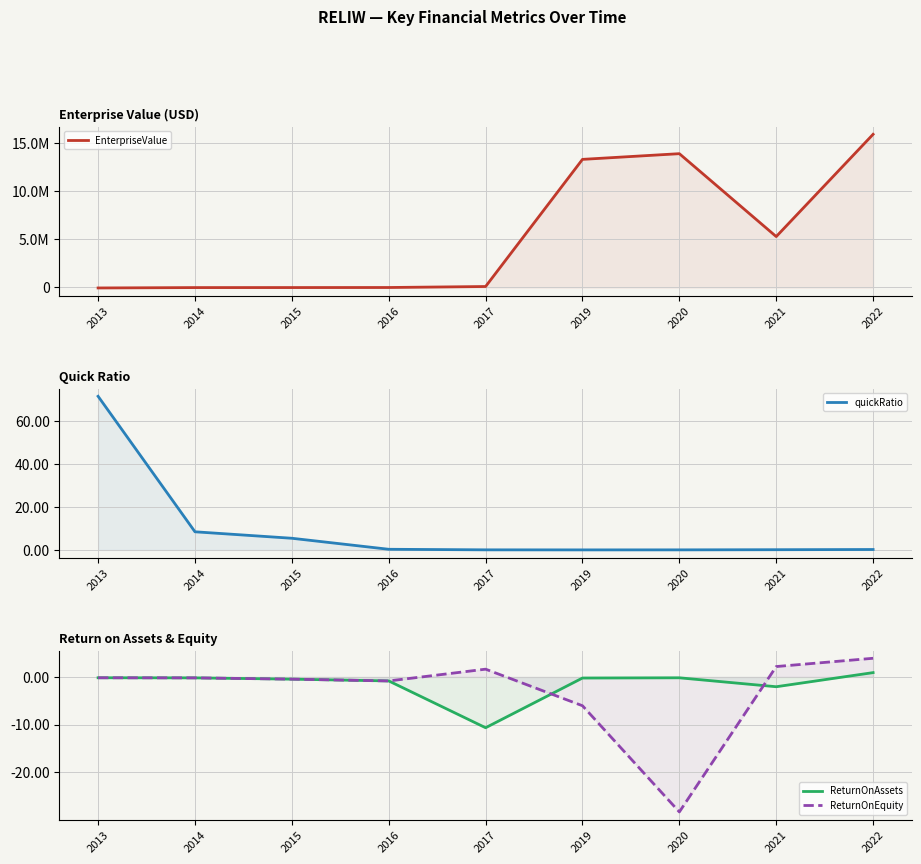

What is the difference between the ReturnOnEquity values at 2014 and 2016?

0.6